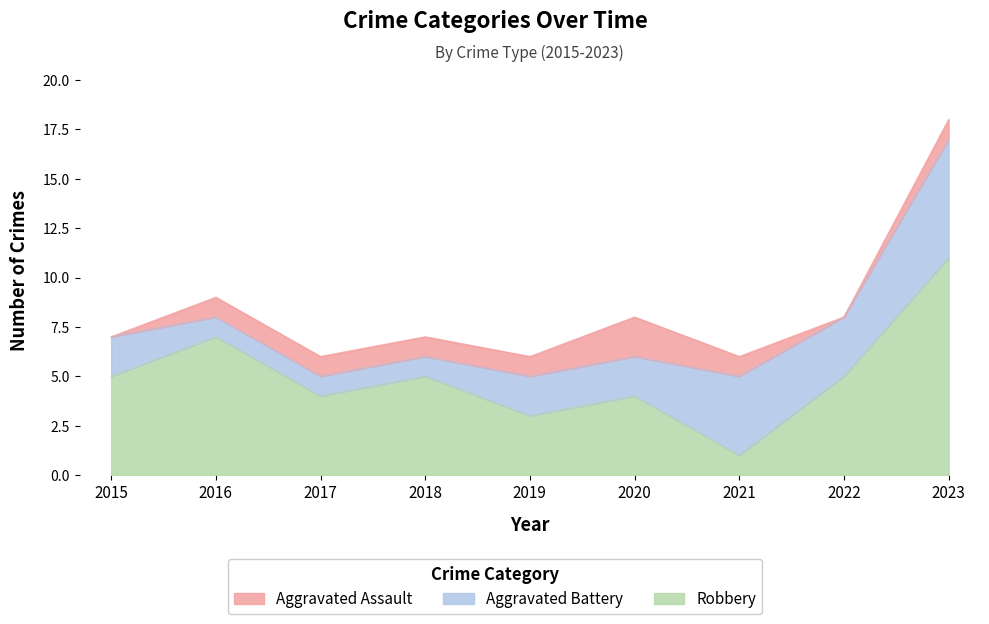

Which series has the widest spread of values?

Robbery